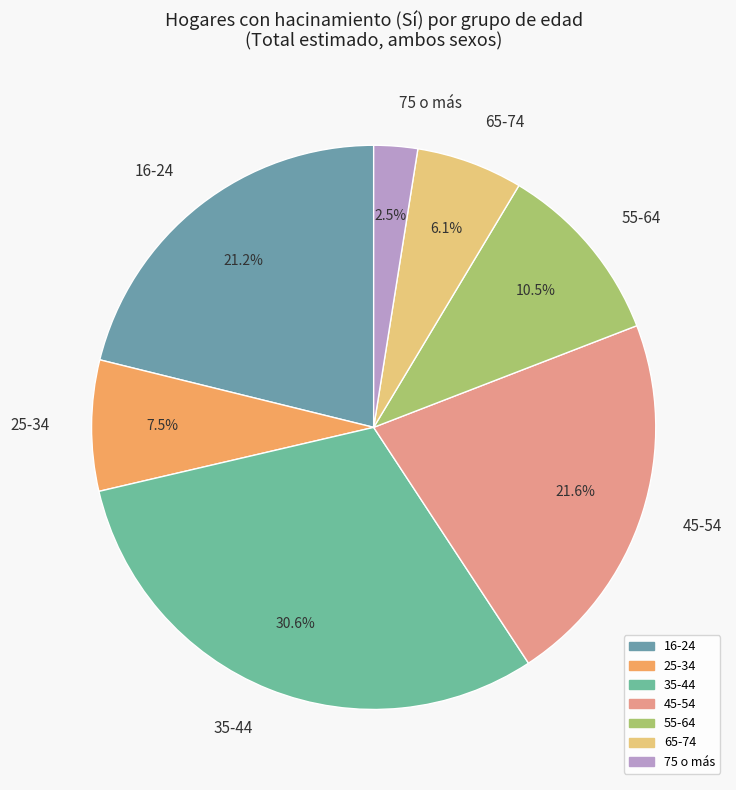

What is the ratio of the value at 45-54 to the value at 55-64?

2.1